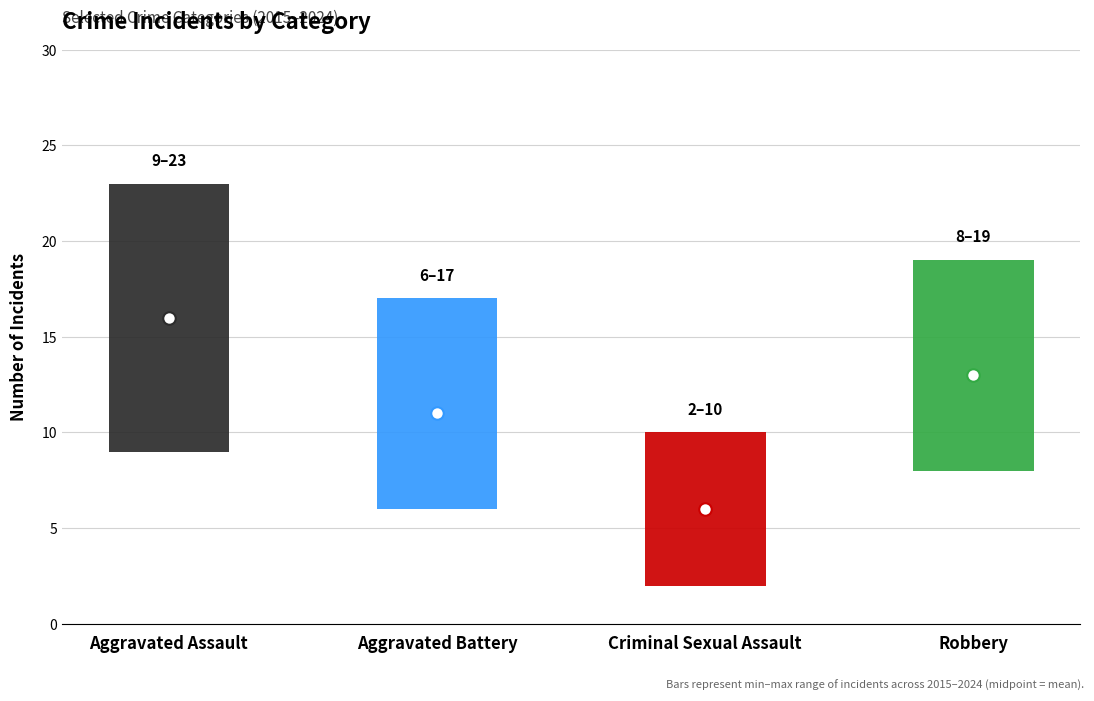

What is the maximum value shown in the chart?

23